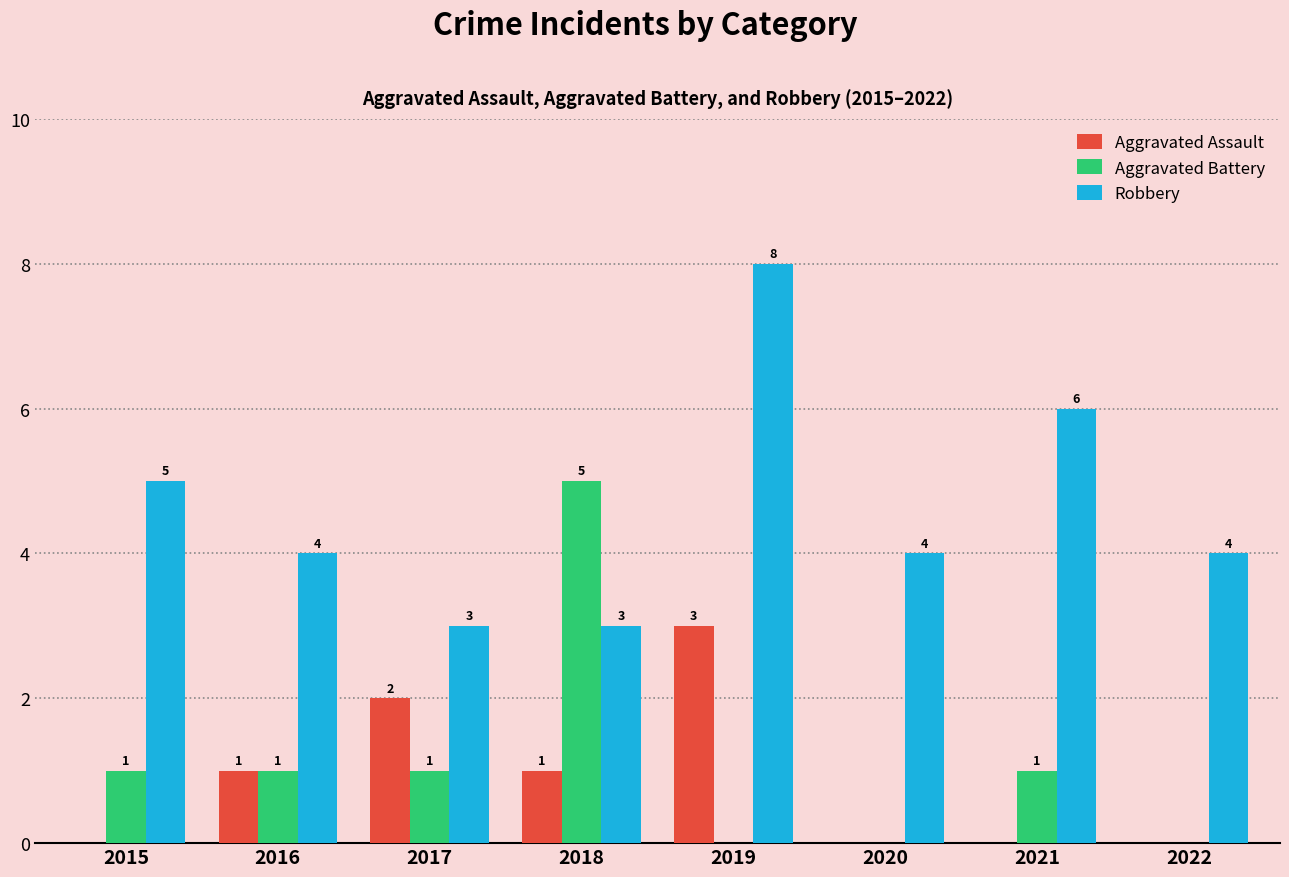

The Robbery series shows 8 at 2019. True or false?

True